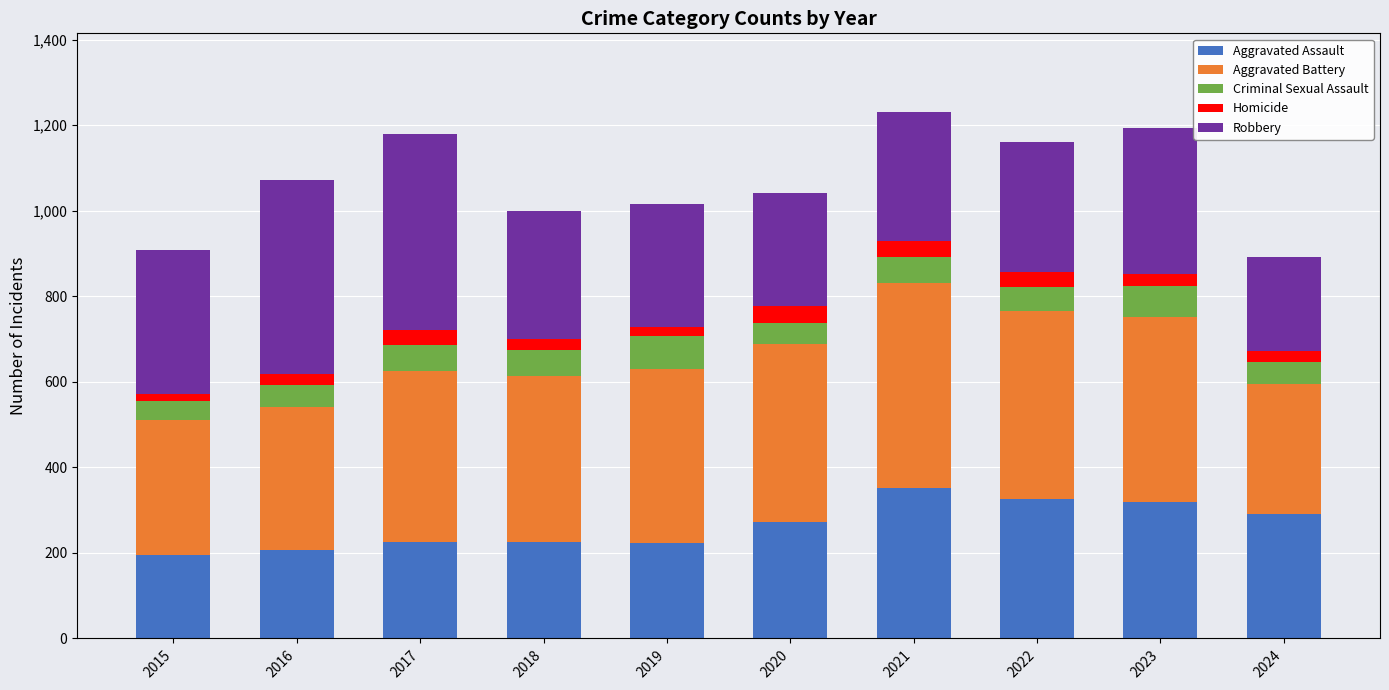

How many series are shown in this chart?

5